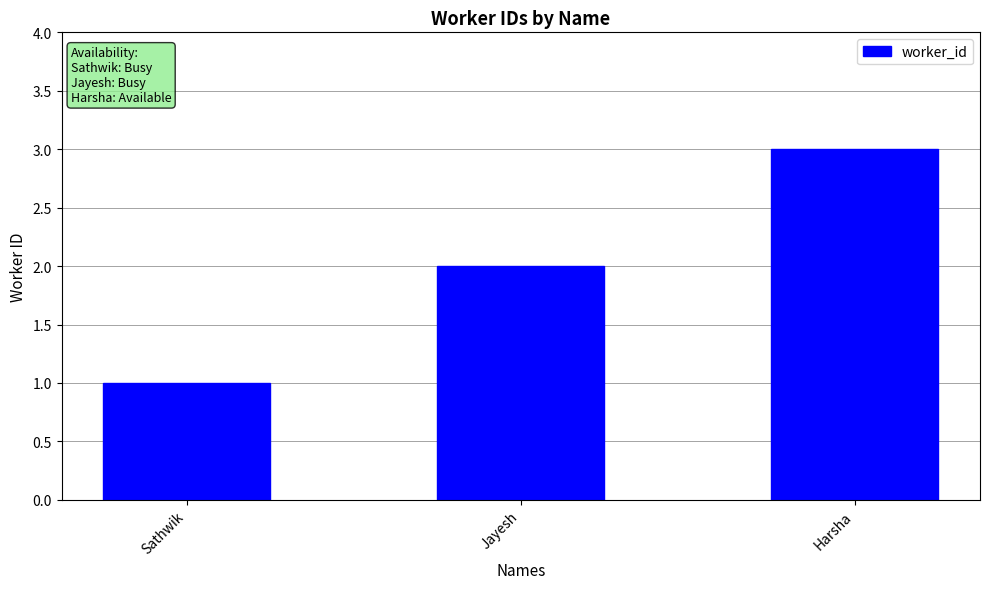

How many data points are less than 2?

1